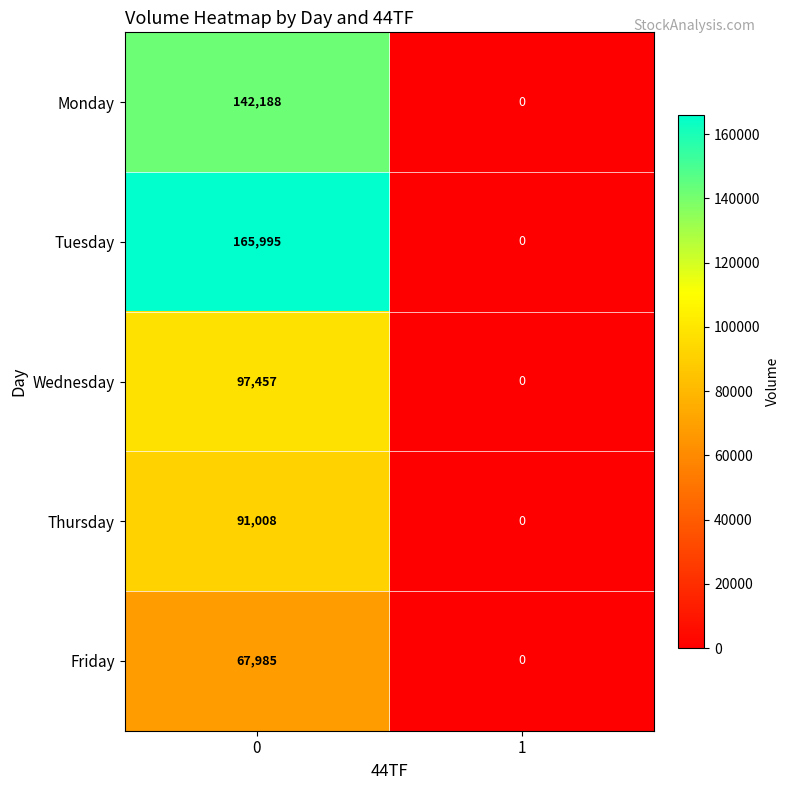

True or false: Wednesday has a value of 21002 at 0.

False